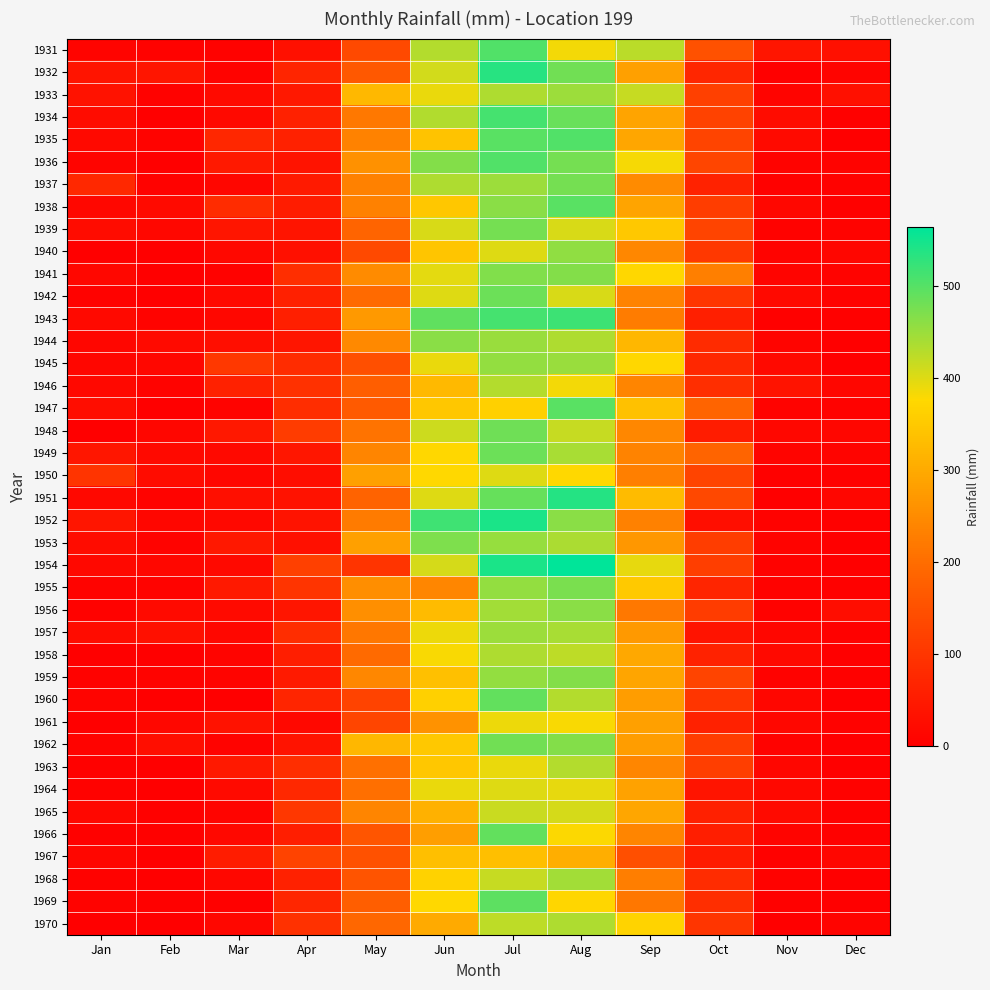

Rank the series at Dec from lowest to highest value.

1935, 1945, 1963, 1958, 1960, 1962, 1968, 1944, 1953, 1954, 1969, 1934, 1938, 1943, 1950, 1966, 1952, 1955, 1957, 1959, 1965, 1937, 1942, 1961, 1964, 1947, 1939, 1936, 1941, 1970, 1932, 1949, 1946, 1948, 1951, 1940, 1967, 1956, 1931, 1933